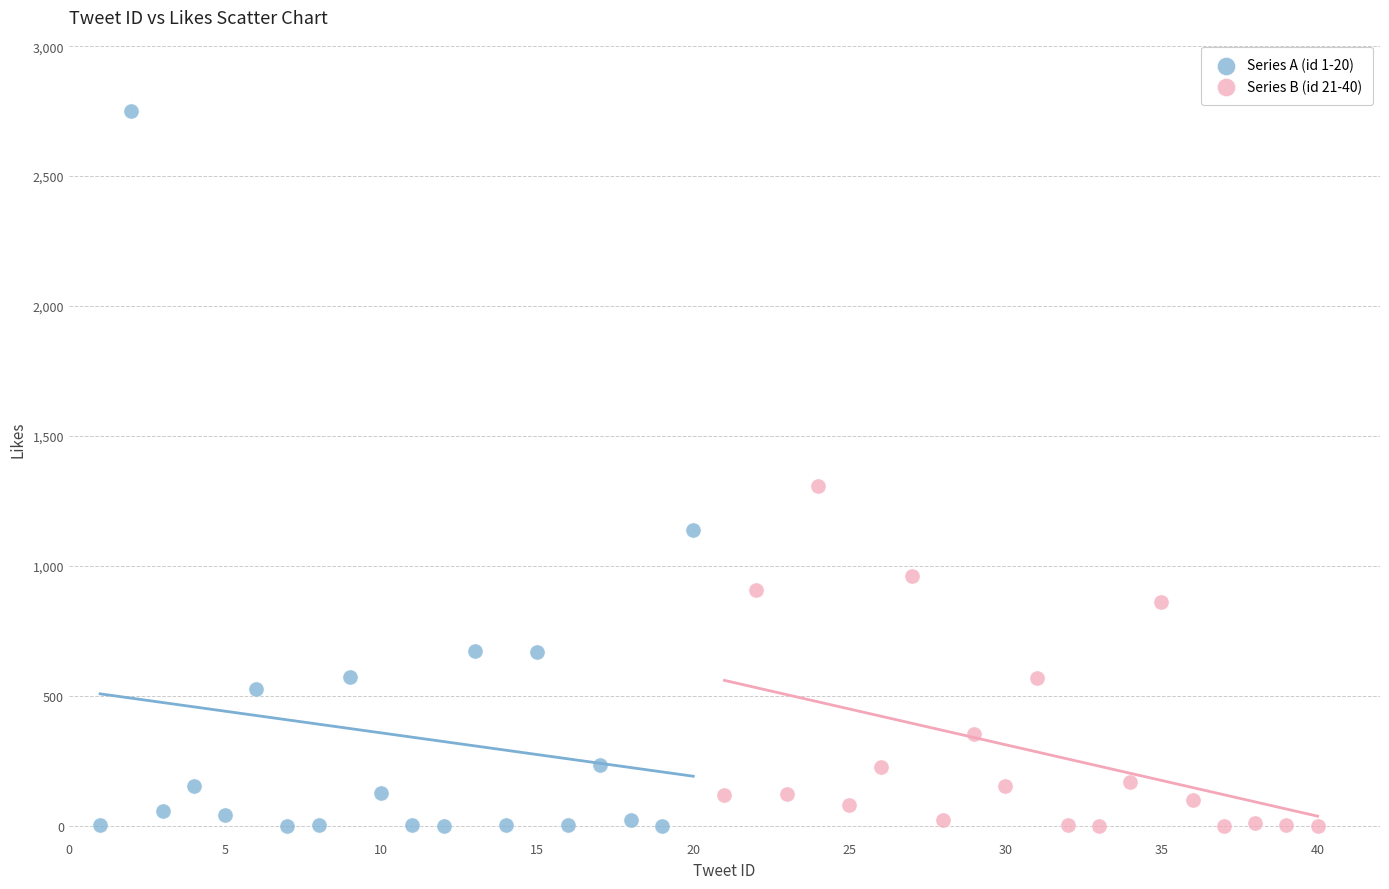

What are all the series names shown in the legend?

Series A (id 1-20), Series B (id 21-40)